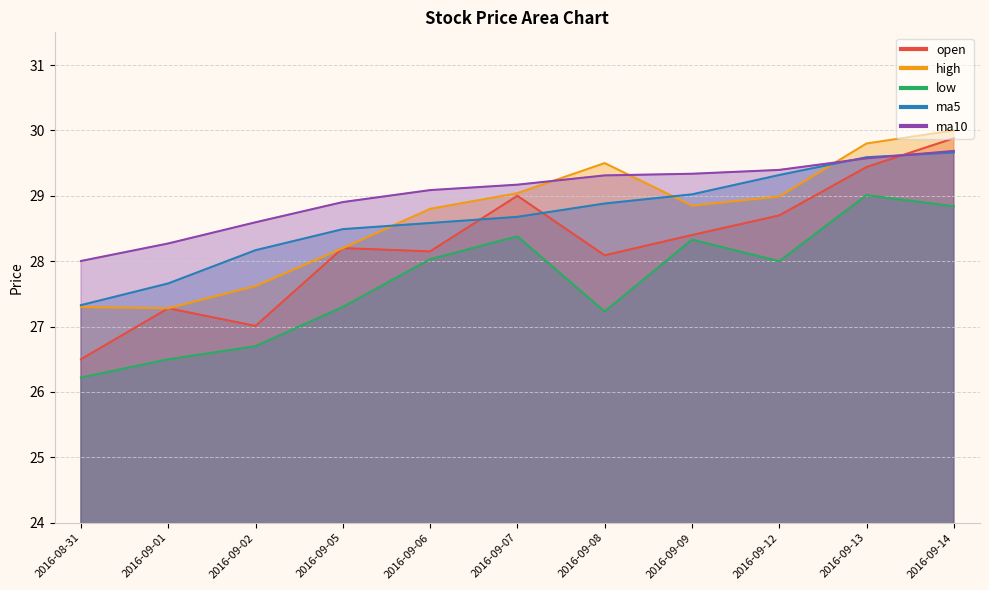

At which category is the sum across all series the highest?

2016-09-14